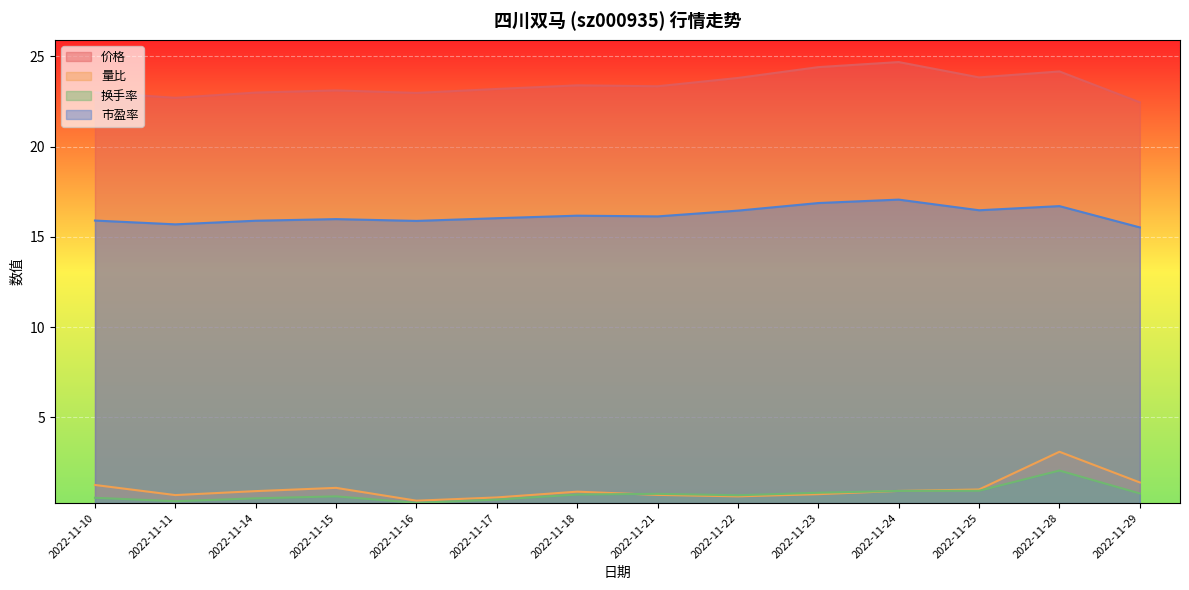

Which series has the largest total across all categories?

价格